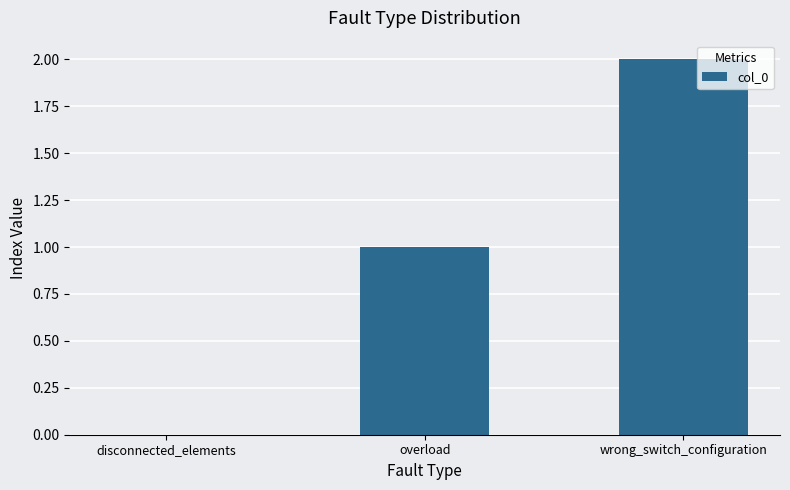

Is it true that the value at wrong_switch_configuration is 3?

False